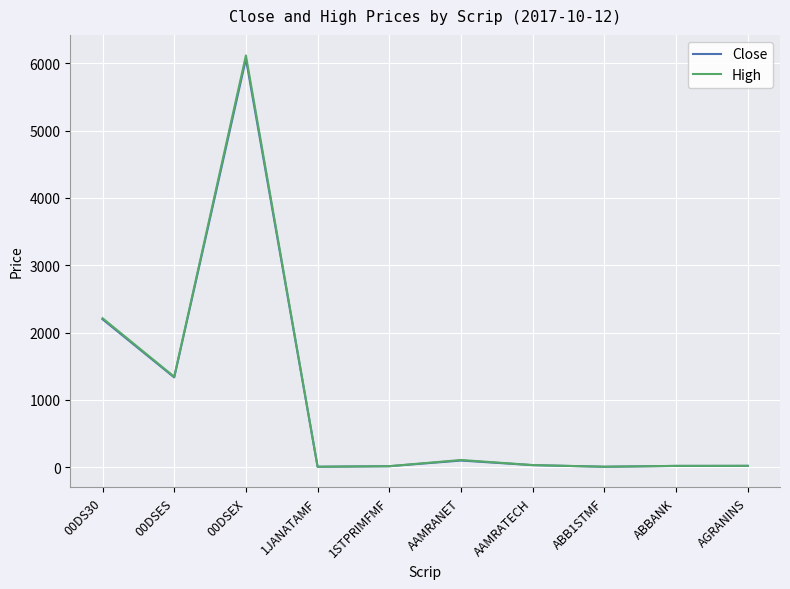

At which label is Close closest to 3035?

00DS30